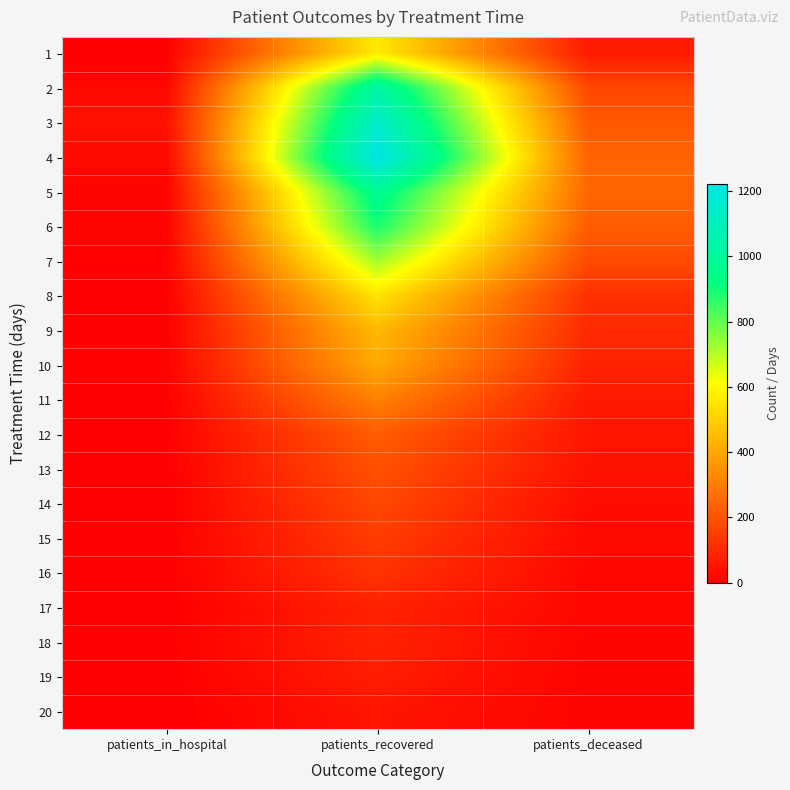

At how many categories does at least one series exceed 168?

2